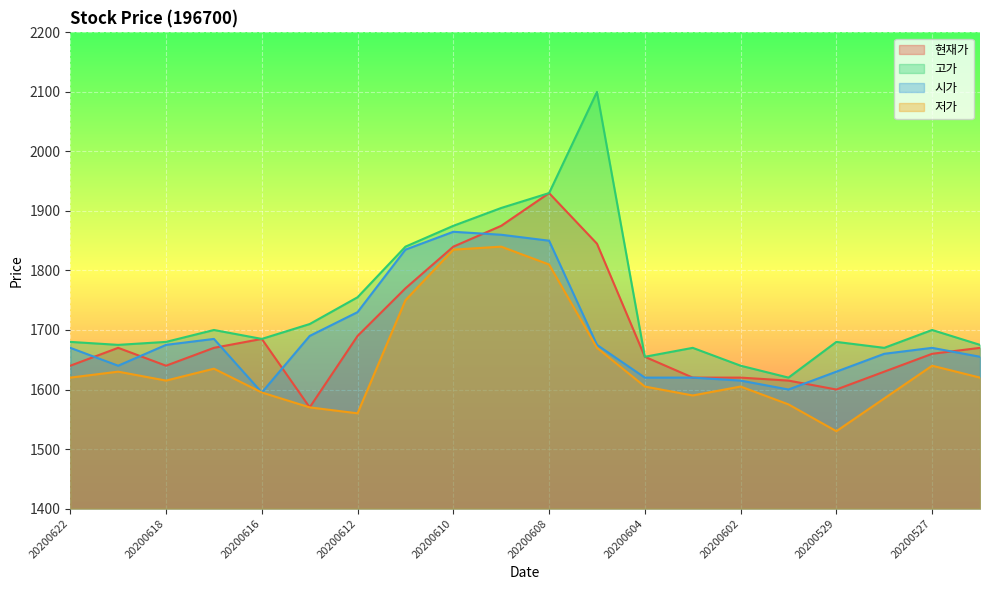

What is the sum of the 시가 values at 20200603 and 20200529?

3250